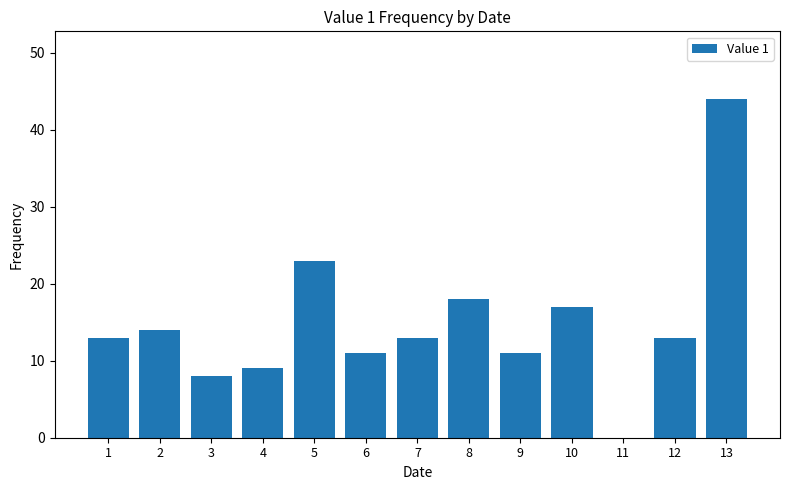

Between 11 and 8, which is larger?

8